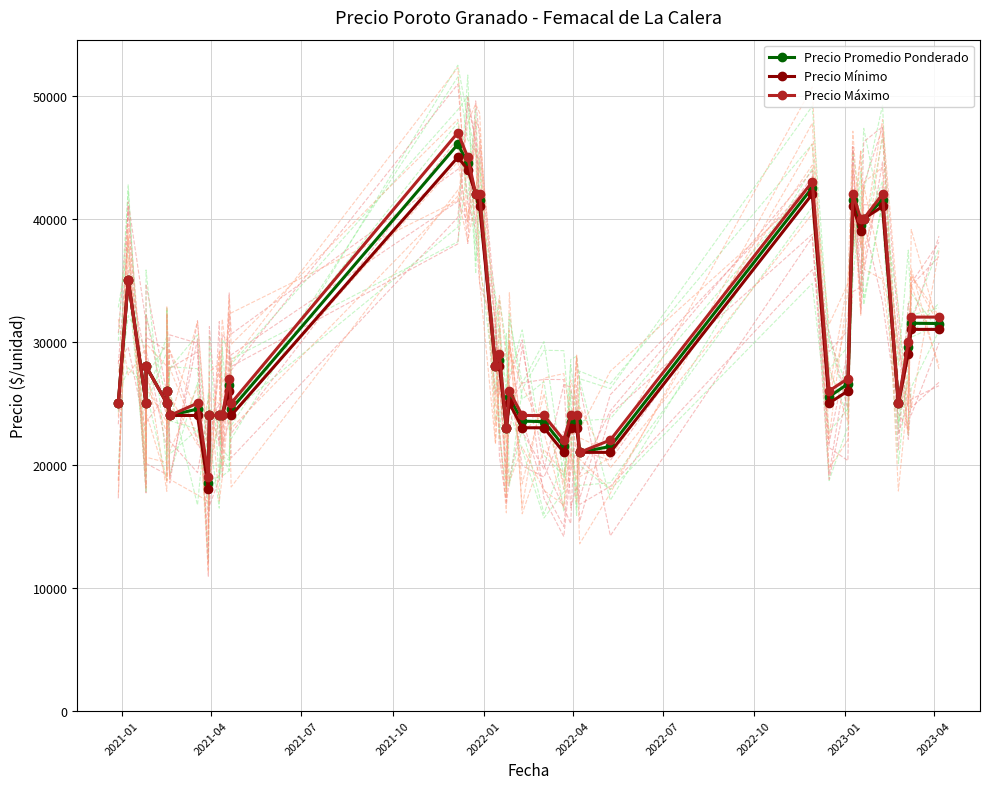

What is the difference between the second highest and minimum values in the Precio Promedio Ponderado series?

25983